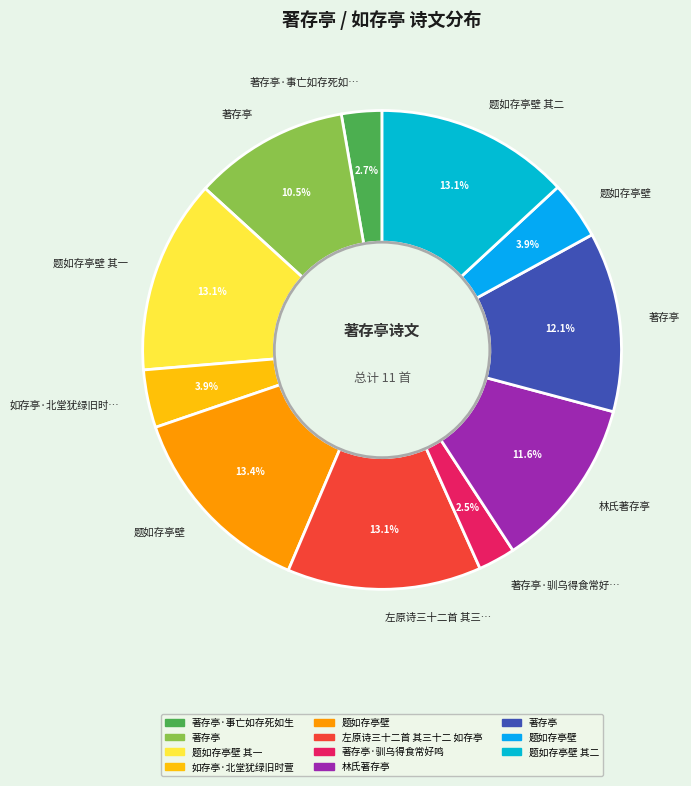

How many segments does this pie chart have?

11